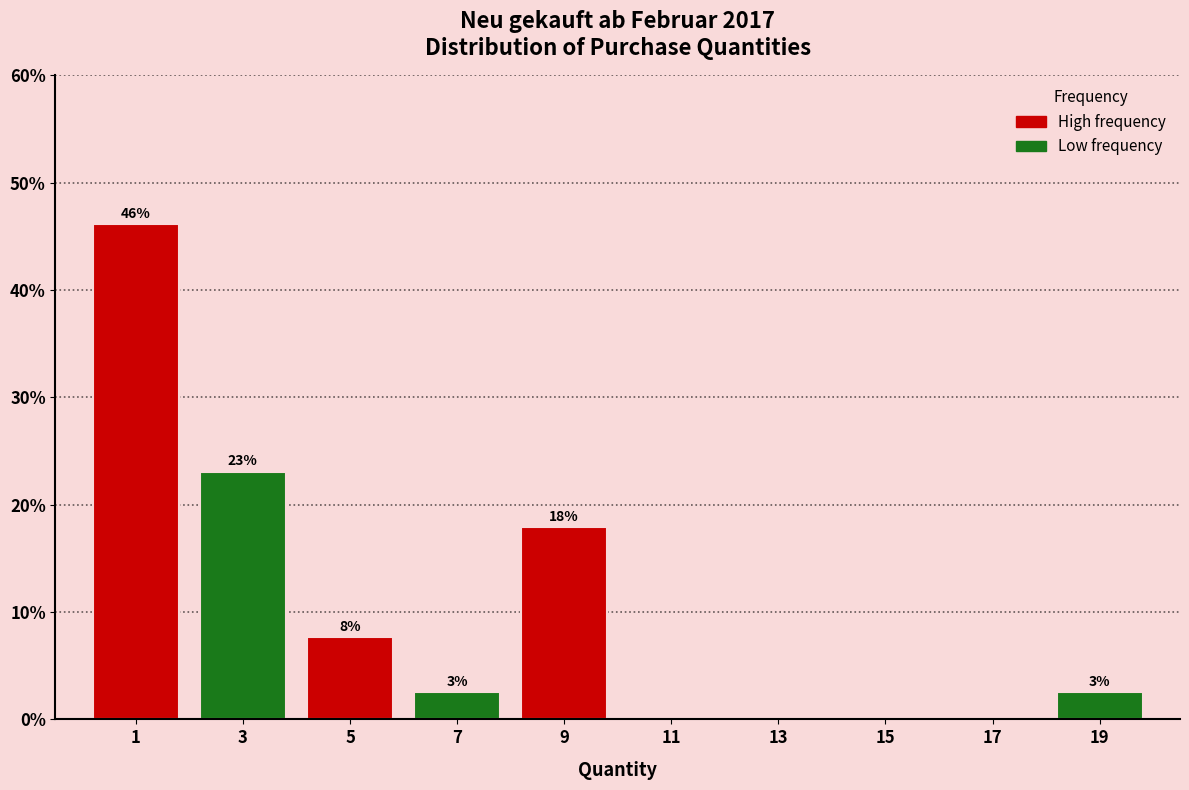

At which label is the value closest to 23?

3